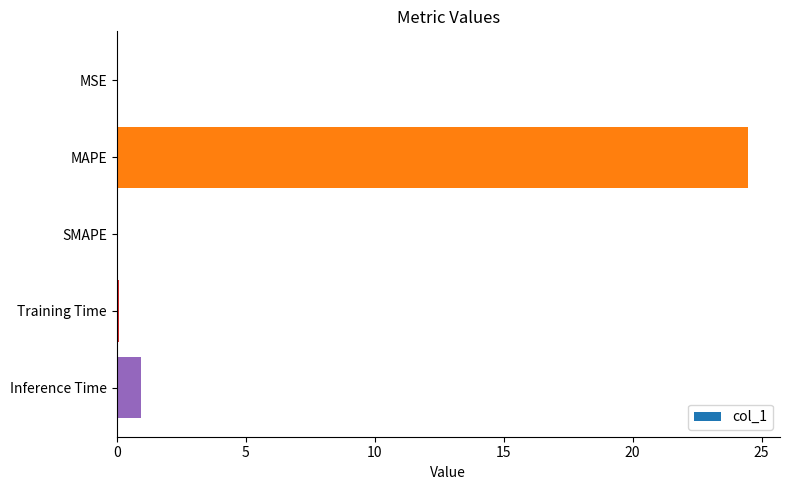

The chart shows a value of 24.5 at MAPE. True or false?

True